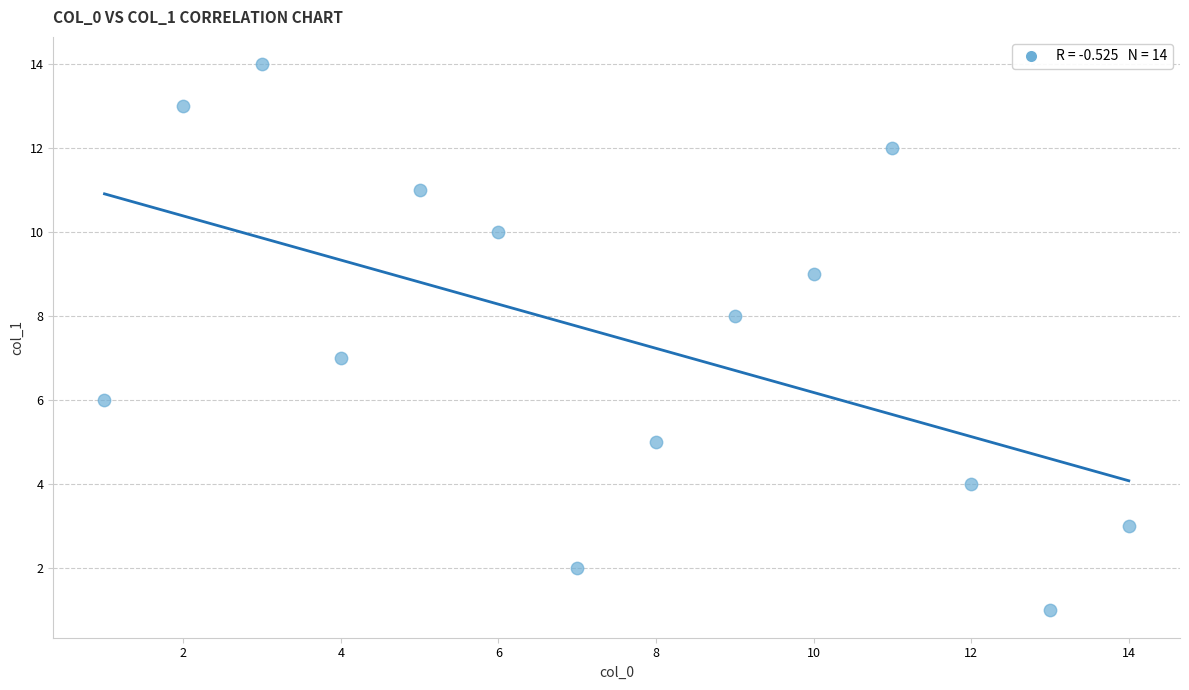

What is the range of Y values (max minus min)?

13